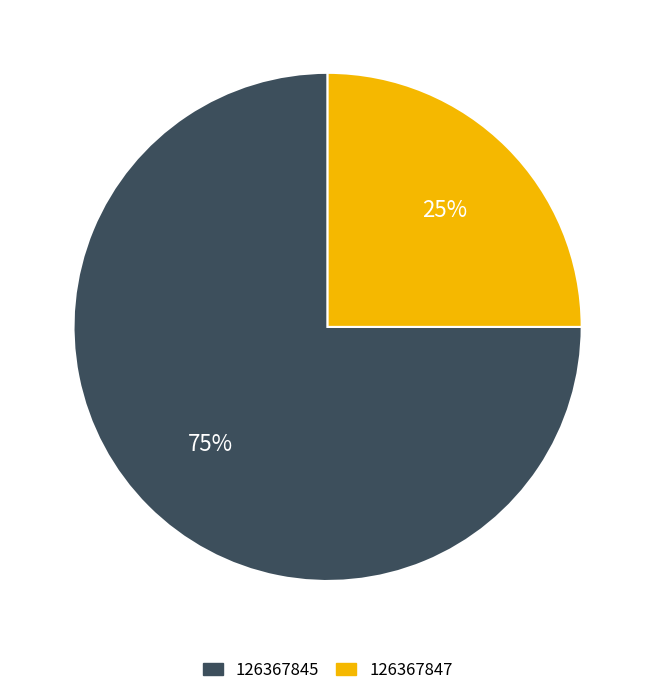

To the nearest percent, what is the difference between the 126367845 and 126367847 slice percentages?

50%